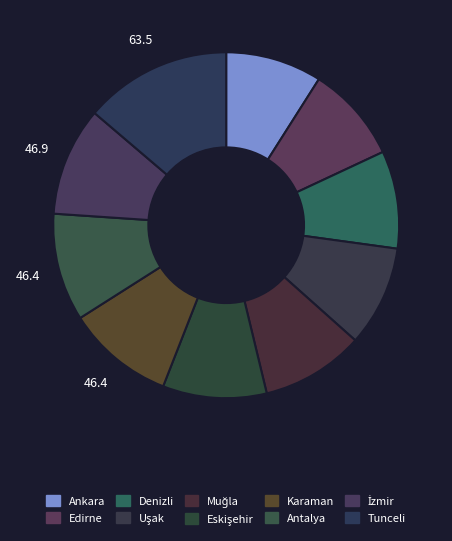

What percentage is NOT represented by Eskişehir?

90.3%